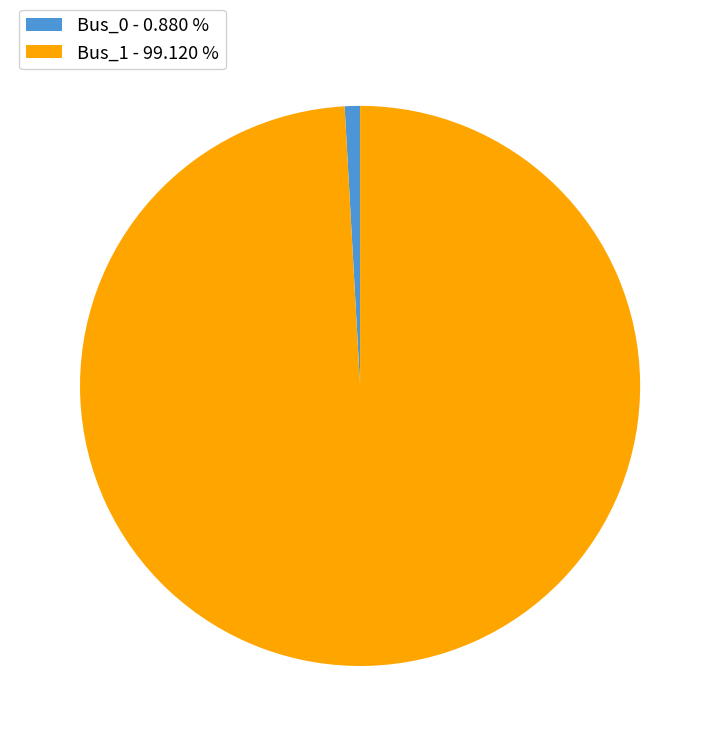

Combined, do Bus_0 - 0.880 % and Bus_1 - 99.120 % account for over 50%?

Yes